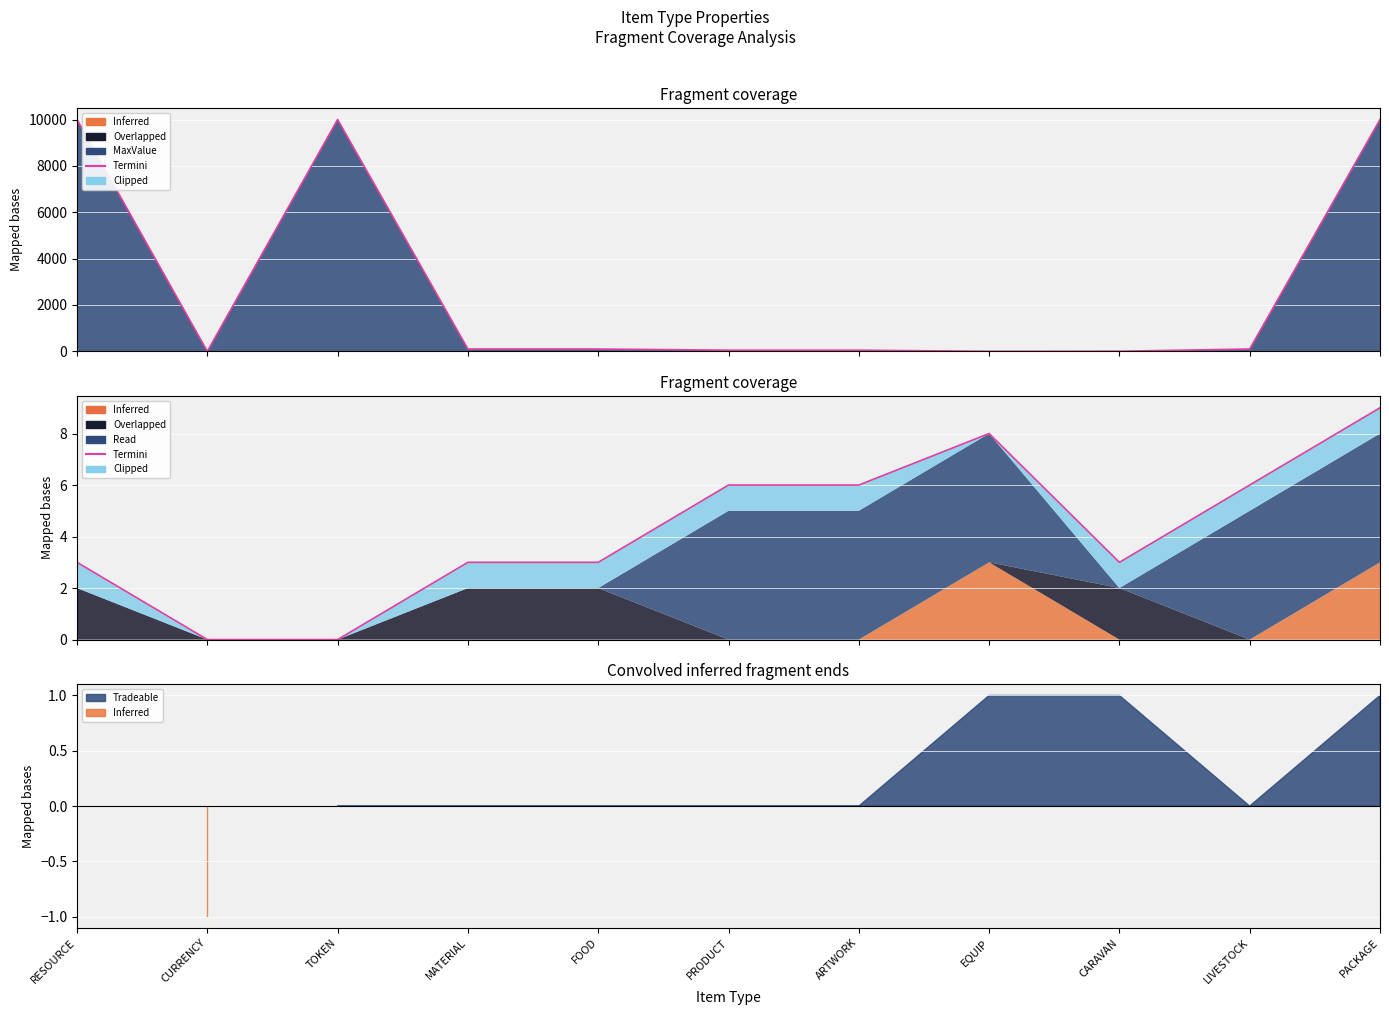

Which series changed the most between MATERIAL and PACKAGE?

Termini_MaxValue